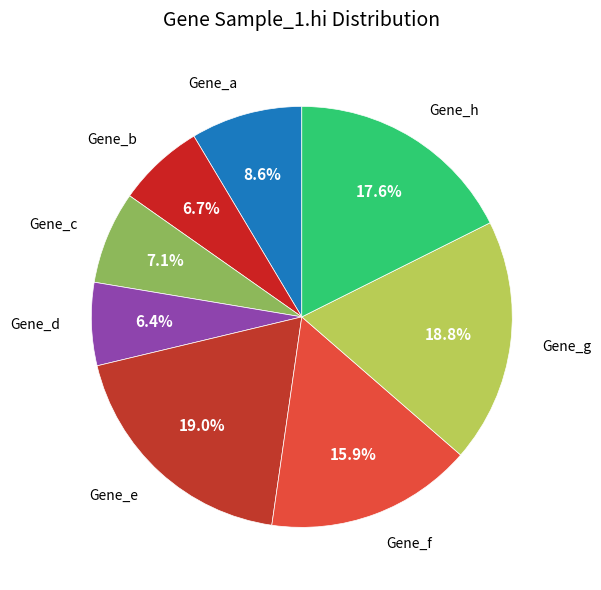

How many slices are in this pie chart?

8